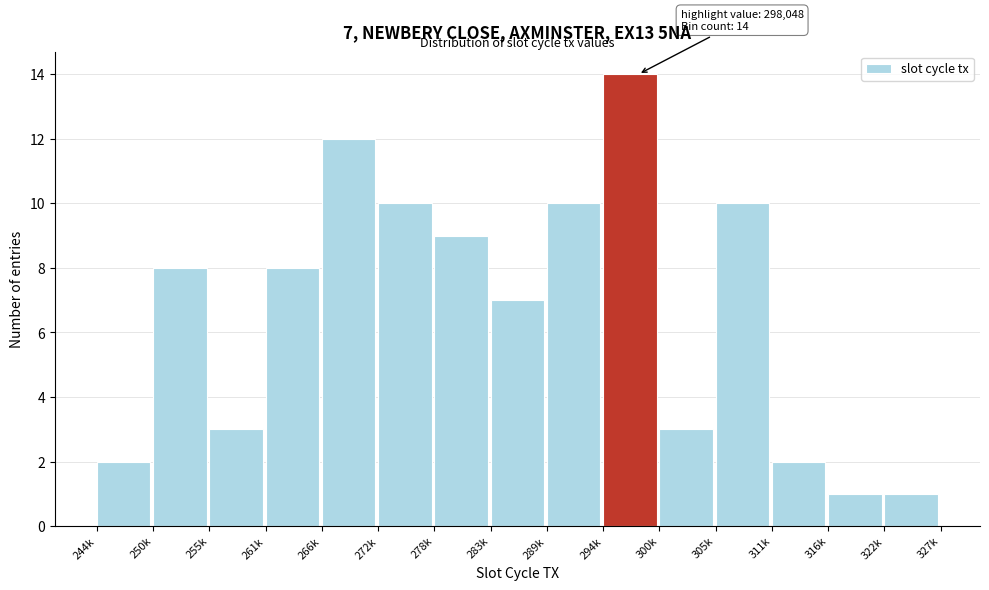

Reading left to right, extract all data points from this chart.

2	8	3	8	12	10	9	7	10	14	3	10	2	1	1